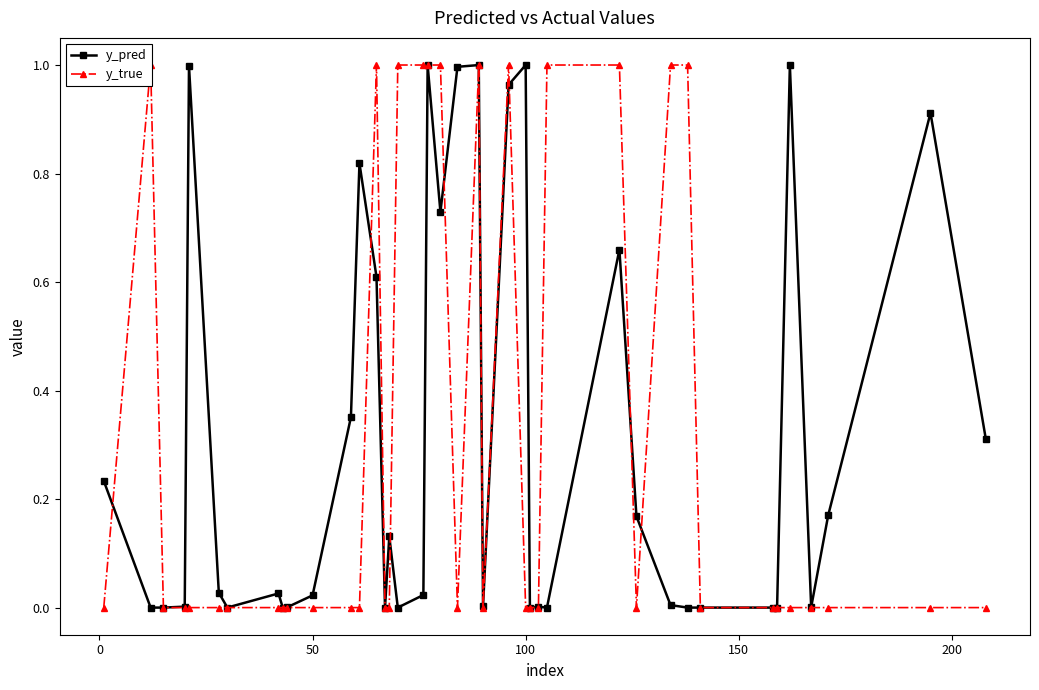

True or false: y_pred has more than 0 points higher than both neighbors.

True